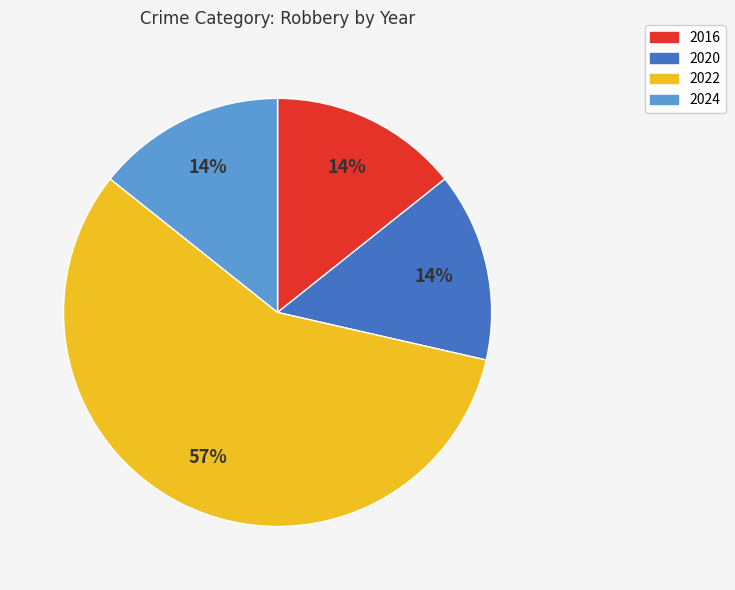

Which category has the biggest portion of the pie?

2022